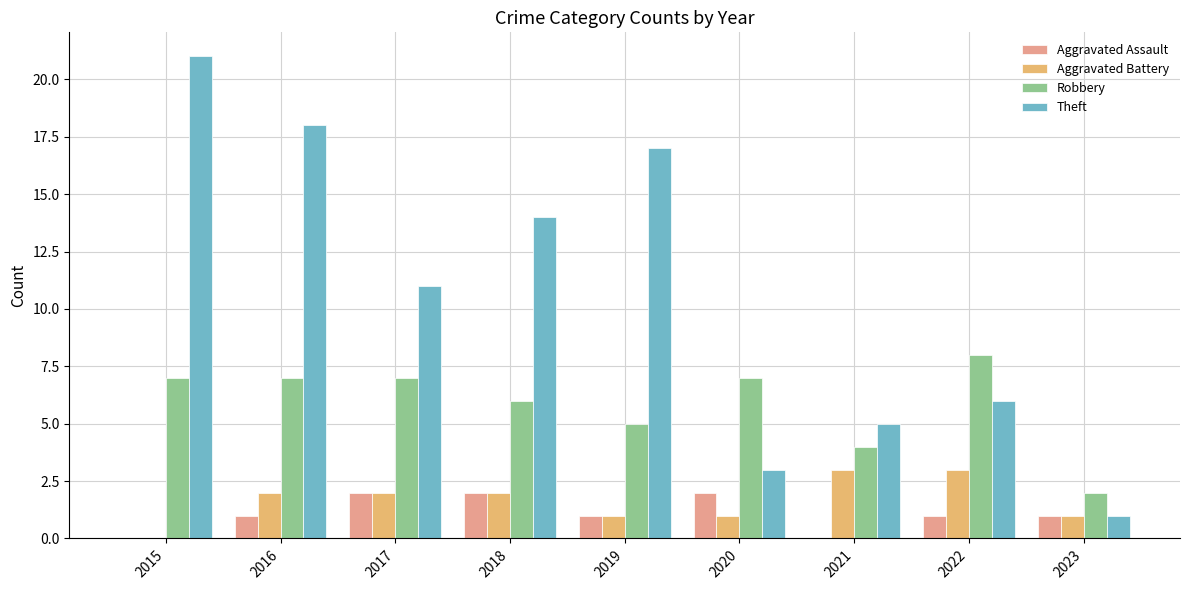

Read the Theft value at 2016, to the nearest 5.

20